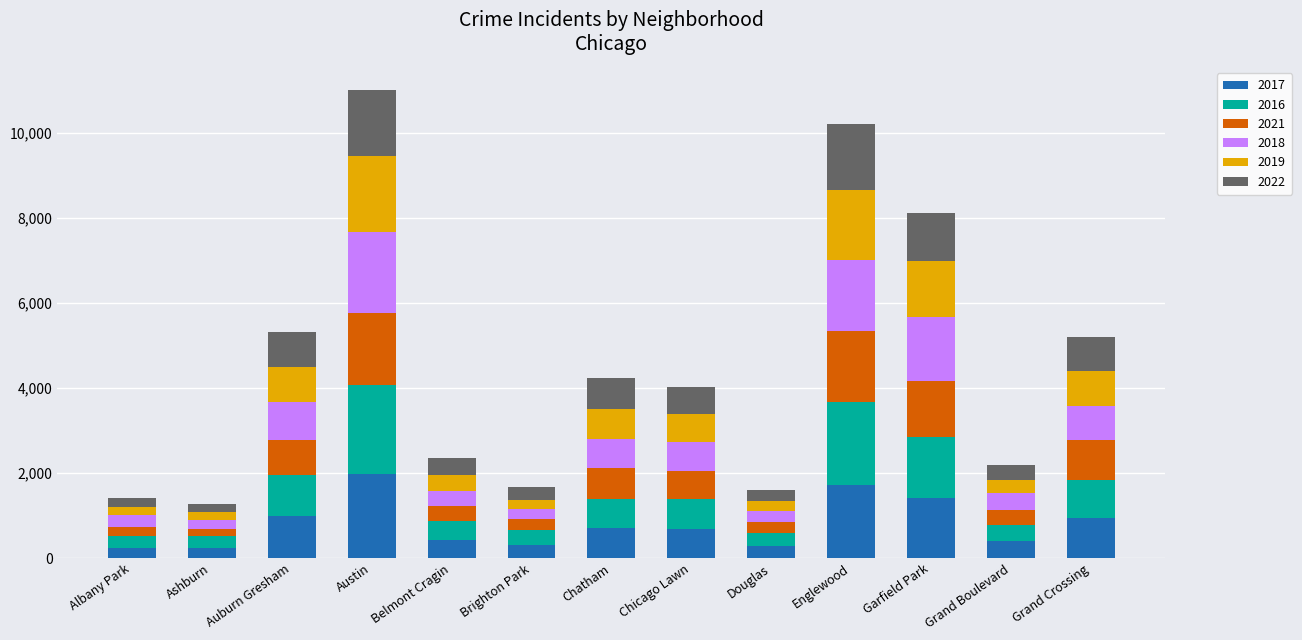

What are all the series names shown in the legend?

2017, 2016, 2021, 2018, 2019, 2022